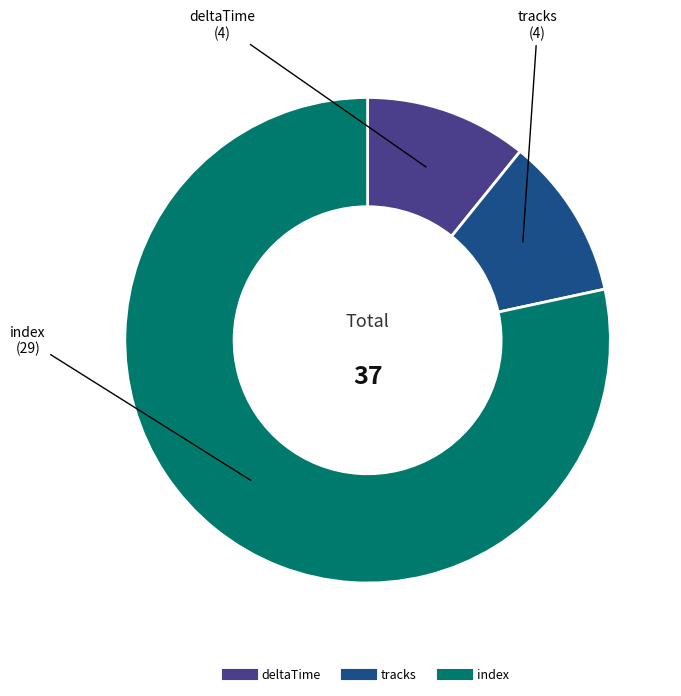

Does index account for over 50% of the chart?

Yes